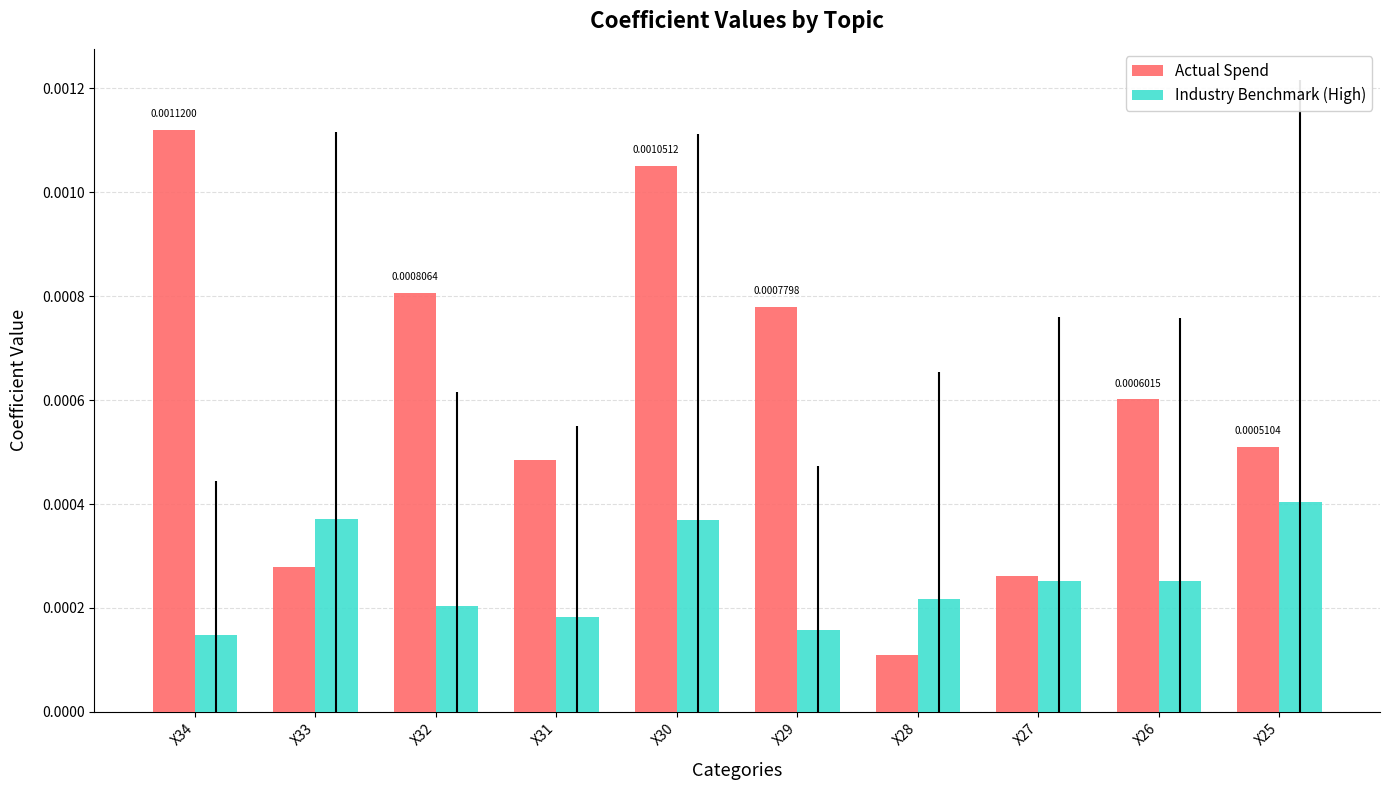

Which series has the largest range (max minus min)?

Actual Spend